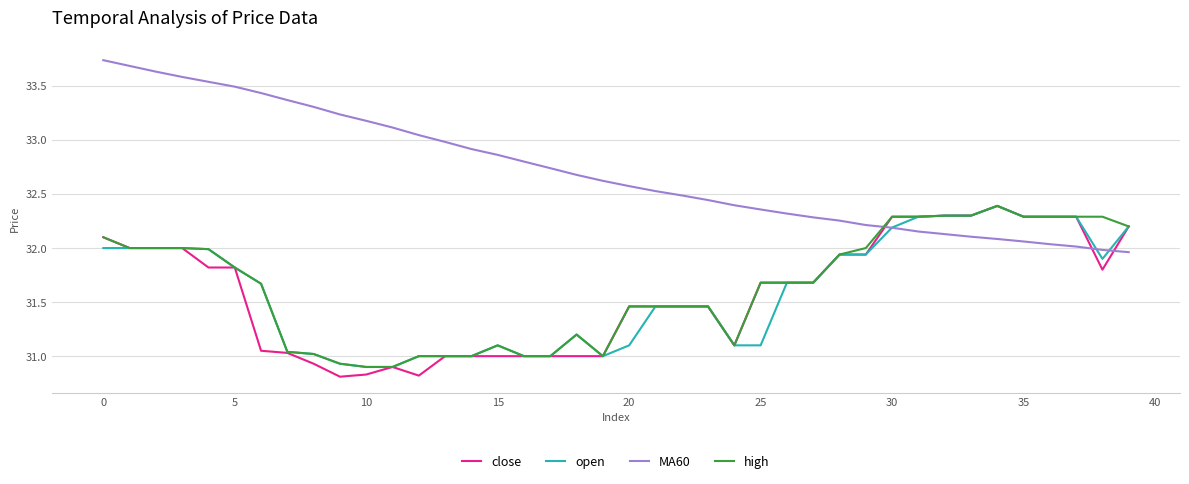

What is the minimum value for close?

30.8